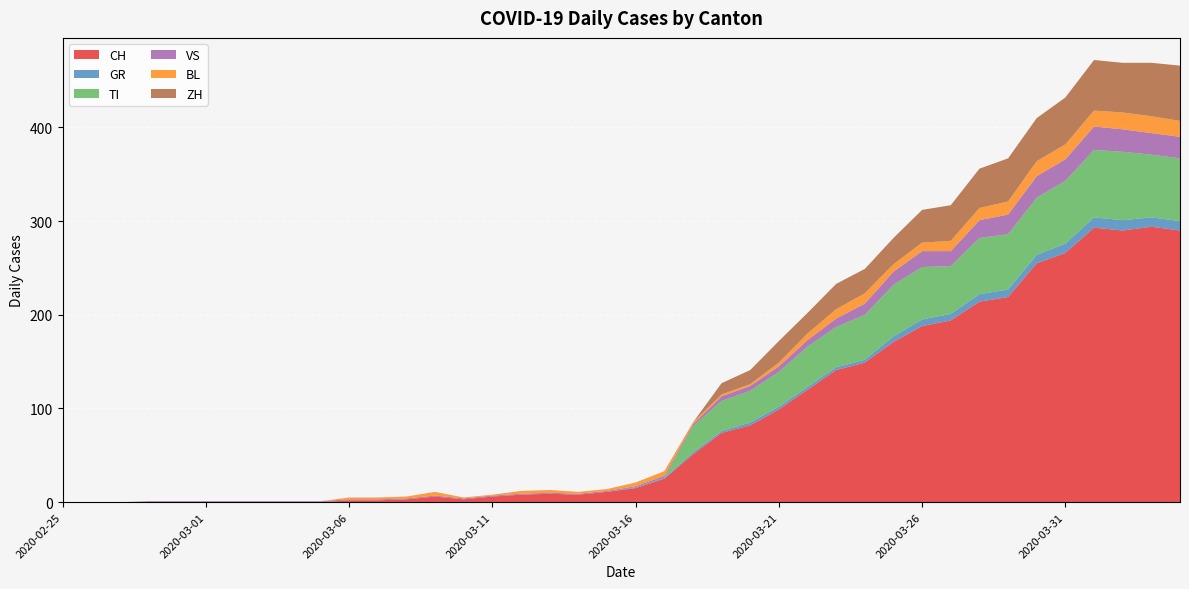

Reading left to right, list all the values displayed in this chart.

CH: 2020-02-25=0	2020-02-26=0	2020-02-27=0	2020-02-28=0	2020-02-29=0	2020-03-01=0	2020-03-02=0	2020-03-03=0	2020-03-04=0	2020-03-05=0	2020-03-06=2	2020-03-07=2	2020-03-08=3	2020-03-09=6	2020-03-10=3	2020-03-11=6	2020-03-12=8	2020-03-13=9	2020-03-14=8	2020-03-15=11	2020-03-16=15	2020-03-17=25	2020-03-18=51	2020-03-19=74	2020-03-20=82	2020-03-21=99	2020-03-22=120	2020-03-23=141	2020-03-24=149	2020-03-25=171	2020-03-26=188	2020-03-27=194	2020-03-28=214	2020-03-29=219	2020-03-30=255	2020-03-31=266	2020-04-01=293	2020-04-02=290	2020-04-03=294	2020-04-04=290
GR: 2020-02-25=0	2020-02-26=0	2020-02-27=0	2020-02-28=0	2020-02-29=0	2020-03-01=0	2020-03-02=0	2020-03-03=0	2020-03-04=0	2020-03-05=0	2020-03-06=0	2020-03-07=0	2020-03-08=0	2020-03-09=0	2020-03-10=0	2020-03-11=0	2020-03-12=0	2020-03-13=0	2020-03-14=0	2020-03-15=0	2020-03-16=1	2020-03-17=1	2020-03-18=2	2020-03-19=2	2020-03-20=3	2020-03-21=3	2020-03-22=3	2020-03-23=3	2020-03-24=3	2020-03-25=6	2020-03-26=7	2020-03-27=7	2020-03-28=8	2020-03-29=8	2020-03-30=9	2020-03-31=10	2020-04-01=11	2020-04-02=11	2020-04-03=10	2020-04-04=10
TI: 2020-02-25=0	2020-02-26=0	2020-02-27=0	2020-02-28=0	2020-02-29=0	2020-03-01=0	2020-03-02=0	2020-03-03=0	2020-03-04=0	2020-03-05=0	2020-03-06=0	2020-03-07=0	2020-03-08=0	2020-03-09=0	2020-03-10=0	2020-03-11=0	2020-03-12=0	2020-03-13=0	2020-03-14=0	2020-03-15=0	2020-03-16=0	2020-03-17=0	2020-03-18=28	2020-03-19=32	2020-03-20=34	2020-03-21=37	2020-03-22=43	2020-03-23=43	2020-03-24=48	2020-03-25=55	2020-03-26=56	2020-03-27=51	2020-03-28=60	2020-03-29=59	2020-03-30=61	2020-03-31=67	2020-04-01=72	2020-04-02=73	2020-04-03=67	2020-04-04=67
VS: 2020-02-25=0	2020-02-26=0	2020-02-27=0	2020-02-28=1	2020-02-29=1	2020-03-01=1	2020-03-02=1	2020-03-03=1	2020-03-04=1	2020-03-05=1	2020-03-06=1	2020-03-07=1	2020-03-08=1	2020-03-09=1	2020-03-10=1	2020-03-11=1	2020-03-12=1	2020-03-13=1	2020-03-14=1	2020-03-15=1	2020-03-16=1	2020-03-17=2	2020-03-18=2	2020-03-19=5	2020-03-20=5	2020-03-21=6	2020-03-22=7	2020-03-23=9	2020-03-24=12	2020-03-25=14	2020-03-26=17	2020-03-27=16	2020-03-28=19	2020-03-29=21	2020-03-30=23	2020-03-31=23	2020-04-01=25	2020-04-02=24	2020-04-03=23	2020-04-04=23
BL: 2020-02-25=0	2020-02-26=0	2020-02-27=0	2020-02-28=0	2020-02-29=0	2020-03-01=0	2020-03-02=0	2020-03-03=0	2020-03-04=0	2020-03-05=0	2020-03-06=2	2020-03-07=2	2020-03-08=2	2020-03-09=4	2020-03-10=1	2020-03-11=1	2020-03-12=3	2020-03-13=3	2020-03-14=2	2020-03-15=2	2020-03-16=4	2020-03-17=5	2020-03-18=2	2020-03-19=2	2020-03-20=2	2020-03-21=4	2020-03-22=7	2020-03-23=10	2020-03-24=11	2020-03-25=8	2020-03-26=9	2020-03-27=11	2020-03-28=13	2020-03-29=14	2020-03-30=16	2020-03-31=16	2020-04-01=17	2020-04-02=18	2020-04-03=18	2020-04-04=17
ZH: 2020-02-25=0	2020-02-26=0	2020-02-27=0	2020-02-28=0	2020-02-29=0	2020-03-01=0	2020-03-02=0	2020-03-03=0	2020-03-04=0	2020-03-05=0	2020-03-06=0	2020-03-07=0	2020-03-08=0	2020-03-09=0	2020-03-10=0	2020-03-11=0	2020-03-12=0	2020-03-13=0	2020-03-14=0	2020-03-15=0	2020-03-16=0	2020-03-17=0	2020-03-18=0	2020-03-19=12	2020-03-20=15	2020-03-21=23	2020-03-22=22	2020-03-23=27	2020-03-24=26	2020-03-25=28	2020-03-26=35	2020-03-27=38	2020-03-28=42	2020-03-29=46	2020-03-30=46	2020-03-31=50	2020-04-01=54	2020-04-02=53	2020-04-03=57	2020-04-04=59